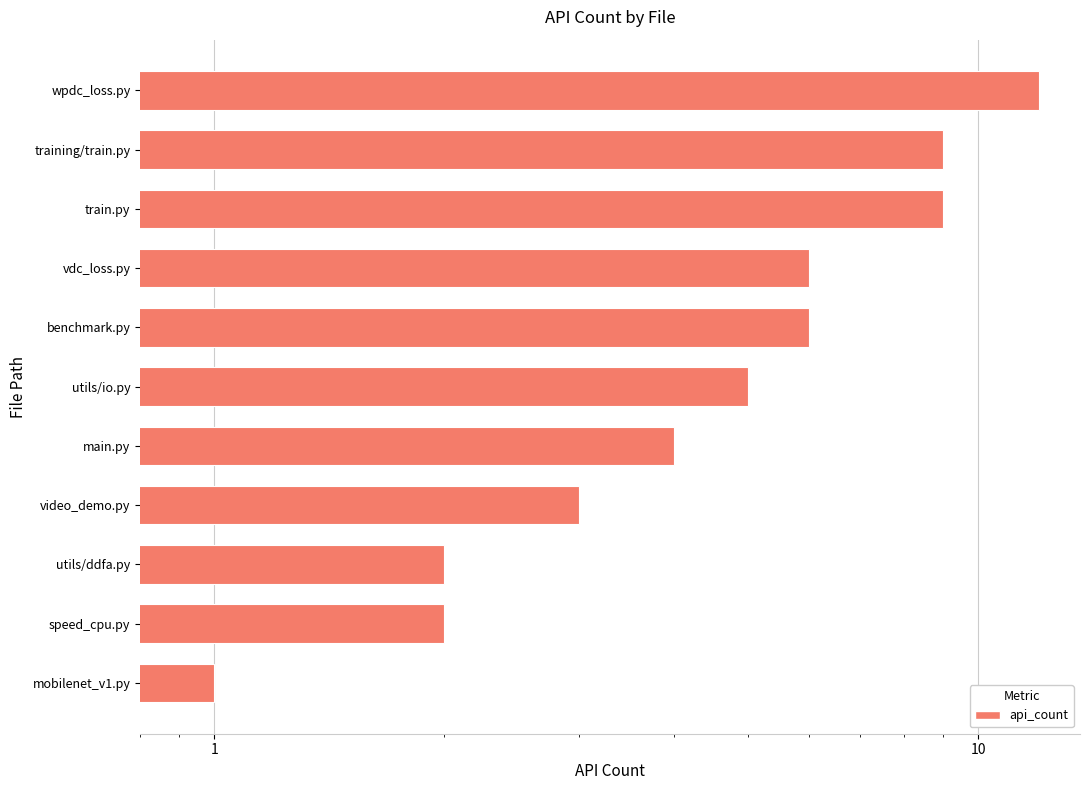

What is the greatest value displayed?

12